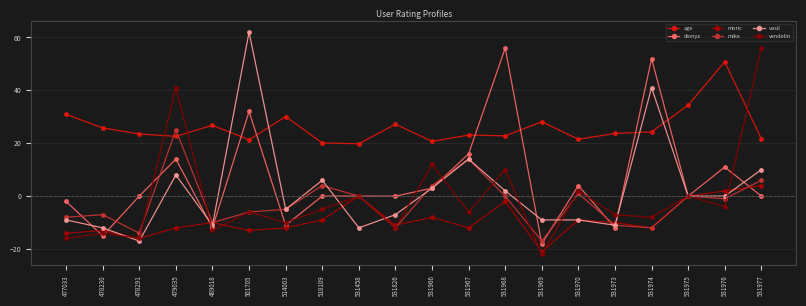

Rank the categories by mike value from lowest to highest.

531969, 478291, 531826, 531974, 531973, 489018, 477033, 478230, 501705, 514003, 531976, 531458, 531968, 531975, 531970, 518109, 531966, 531977, 531967, 479035